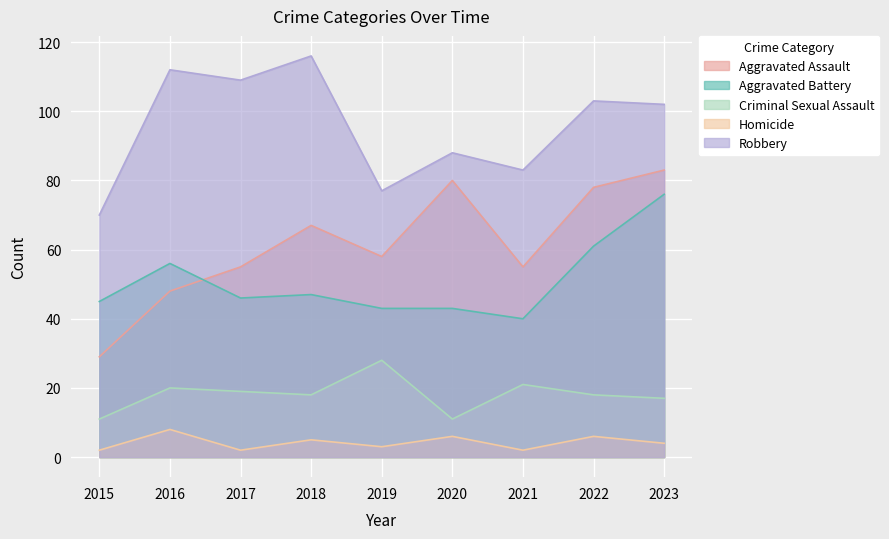

True or false: Robbery has more than 1 points higher than both neighbors.

True